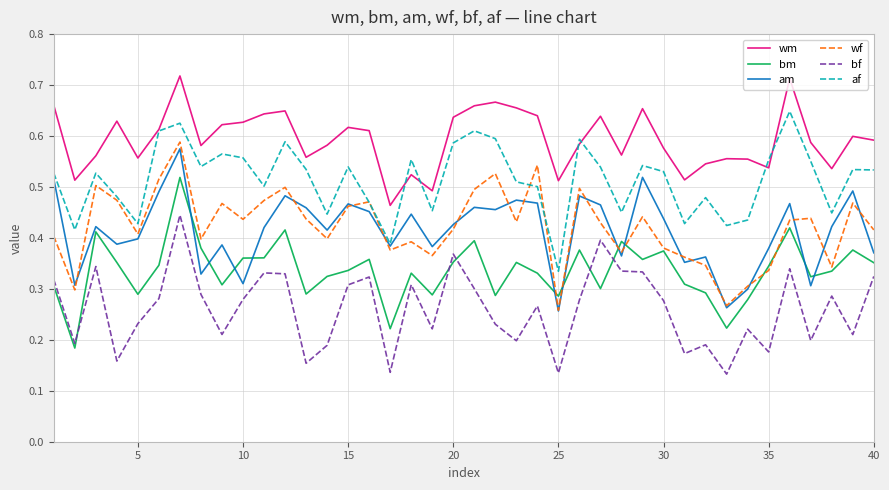

True or false: wm and wf intersect in this chart.

False